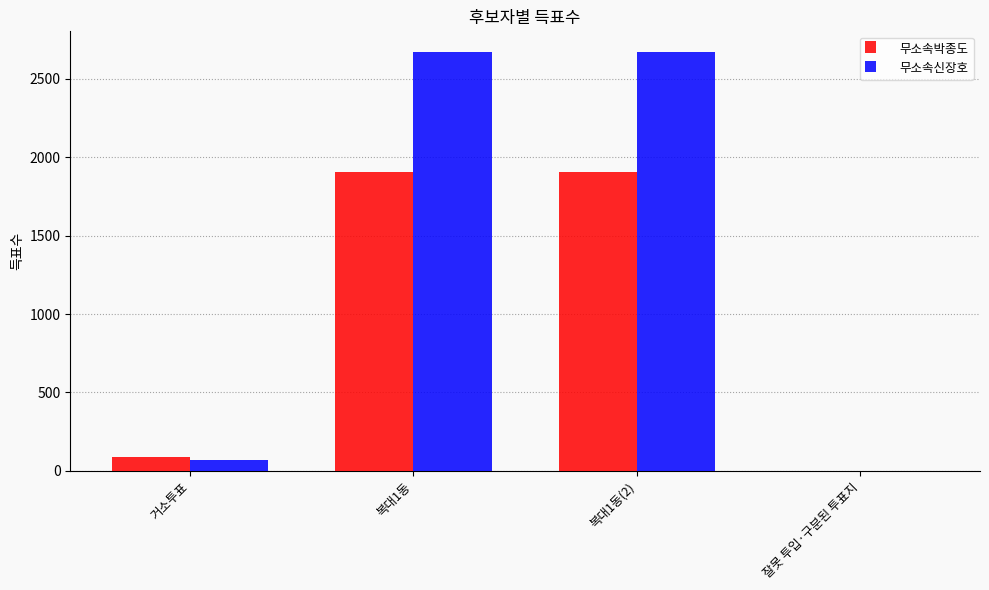

What is the total value across all series at 복대1동(2)?

4574